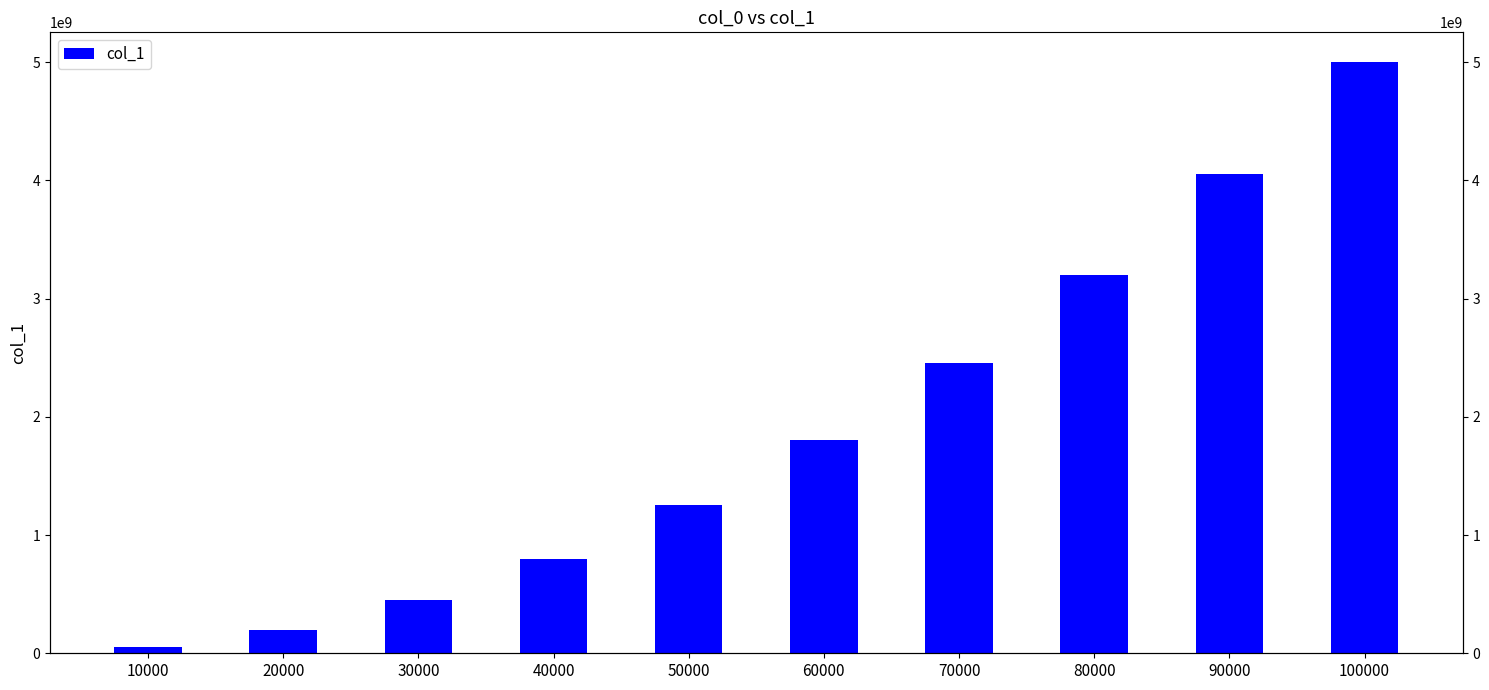

What is the sum of all values?

19255333840